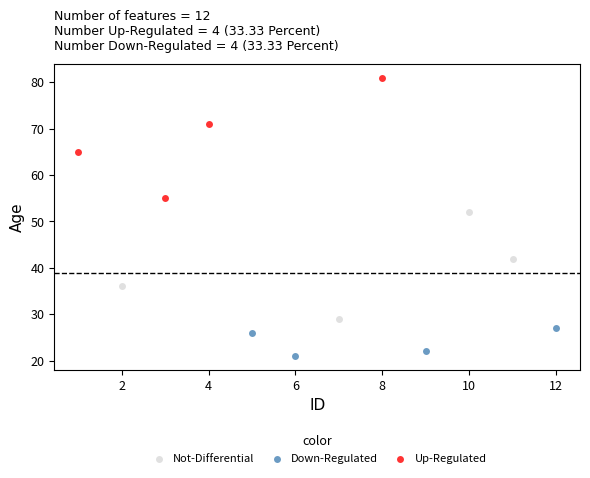

Which series contains the highest Y value?

Up-Regulated